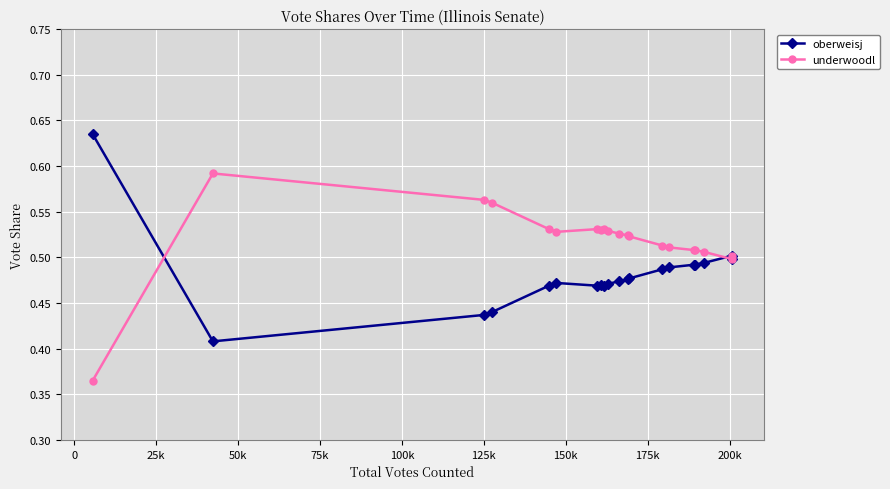

Which series has the largest range (max minus min)?

oberweisj